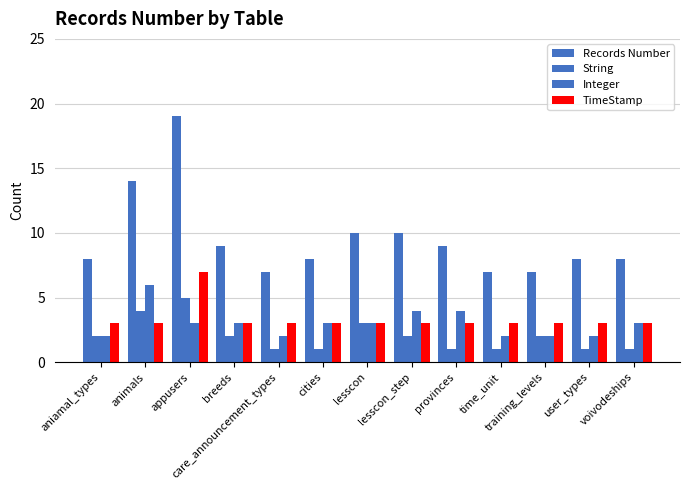

List the labels in order of String value, smallest first.

care_announcement_types, cities, provinces, time_unit, user_types, voivodeships, aniamal_types, breeds, lesscon_step, training_levels, lesscon, animals, appusers